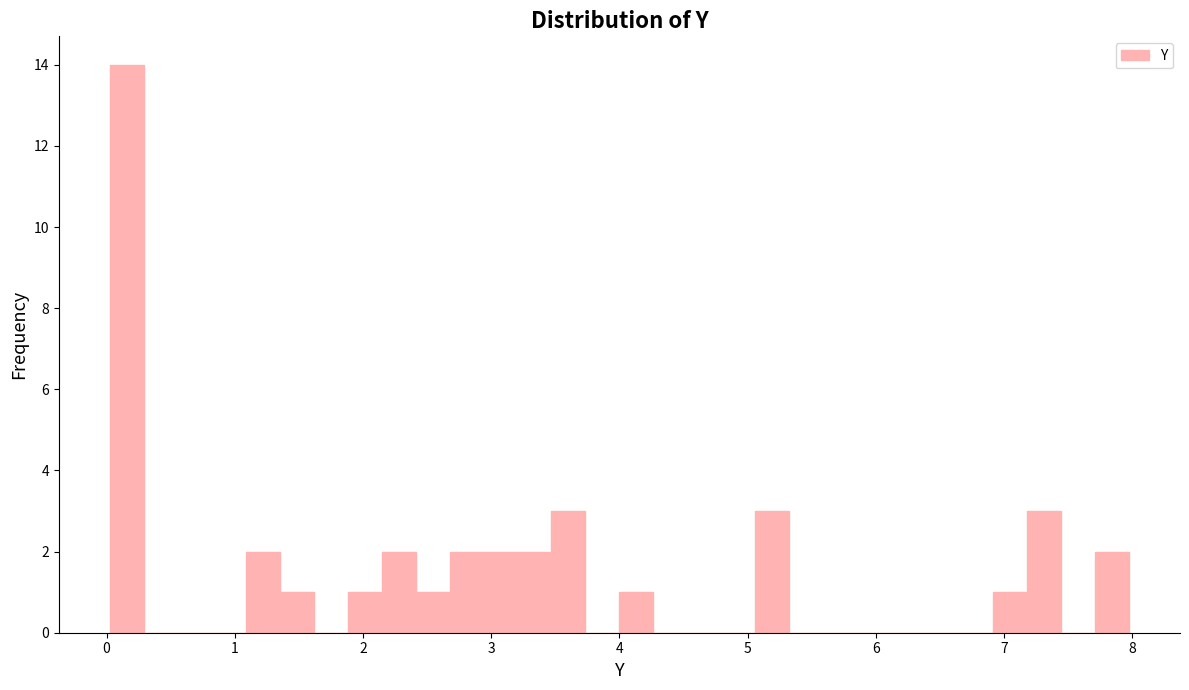

Around what value on the x-axis is the tallest bar? Give the approximate position of its centre, as read against the axis.

0.2